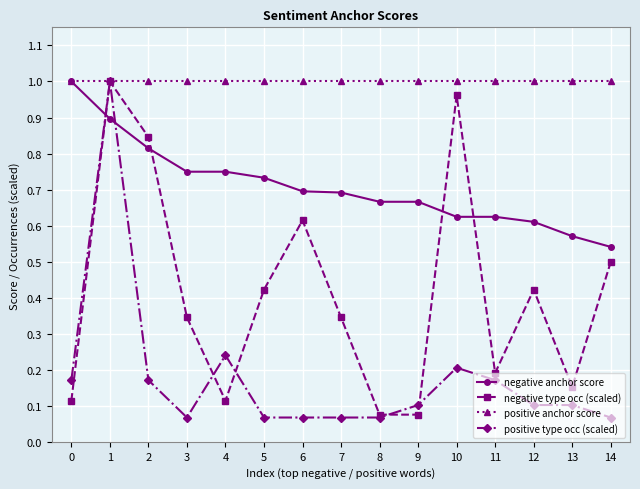

At which category does negative type occ (scaled) reach its first local peak?

1